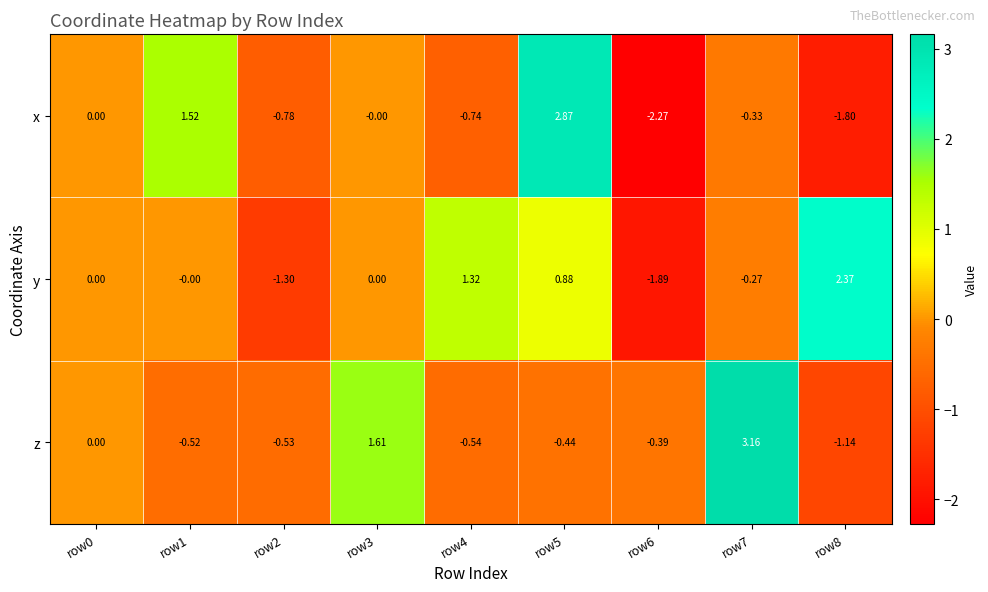

Which series changed the most between row6 and row7?

z